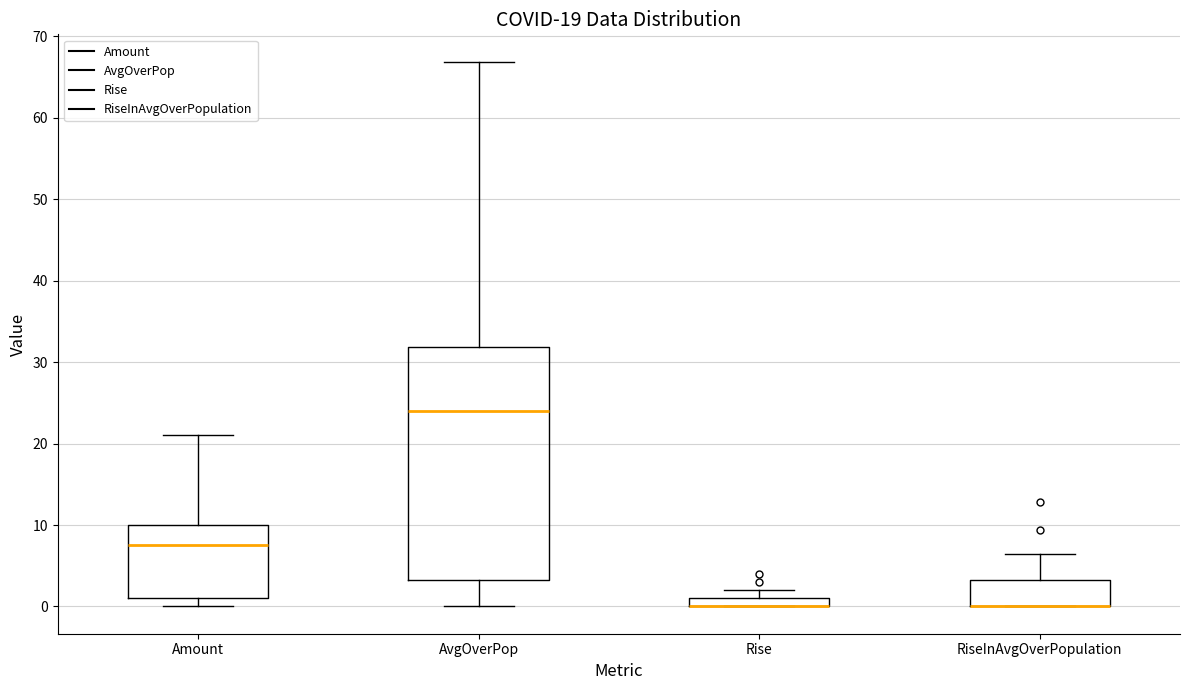

Which box is the tallest, from its lower edge to its upper edge?

AvgOverPop